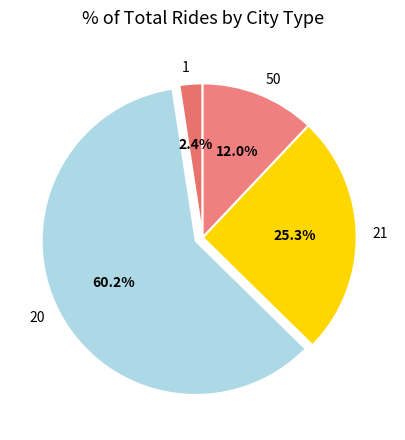

Combined, do 1 and 50 account for over 50%?

No